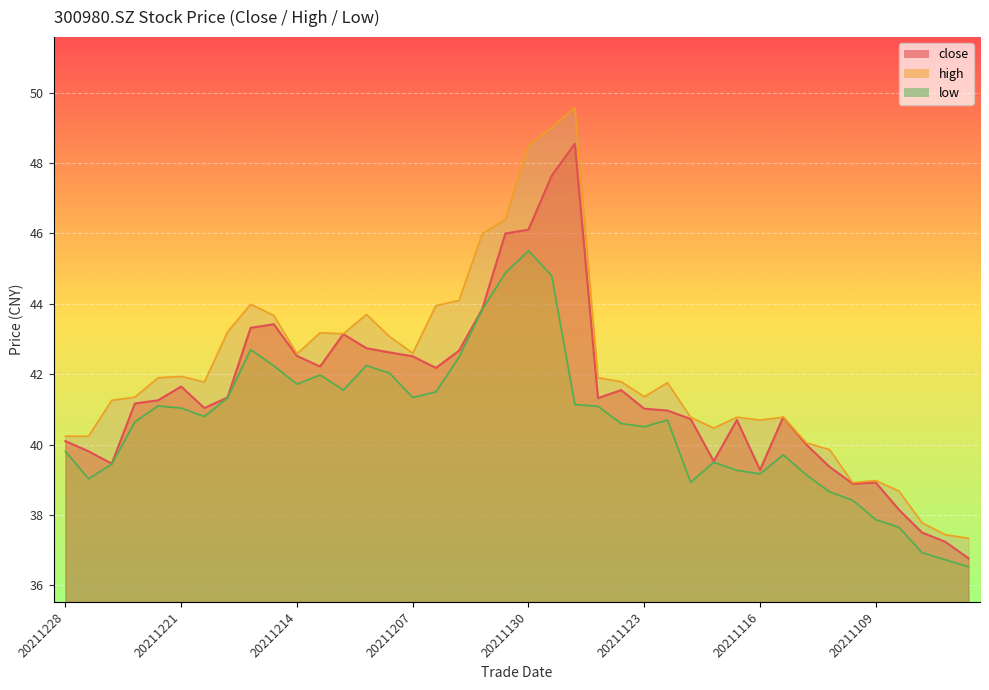

What is the value of the low point at the 18th from the left?

42.5